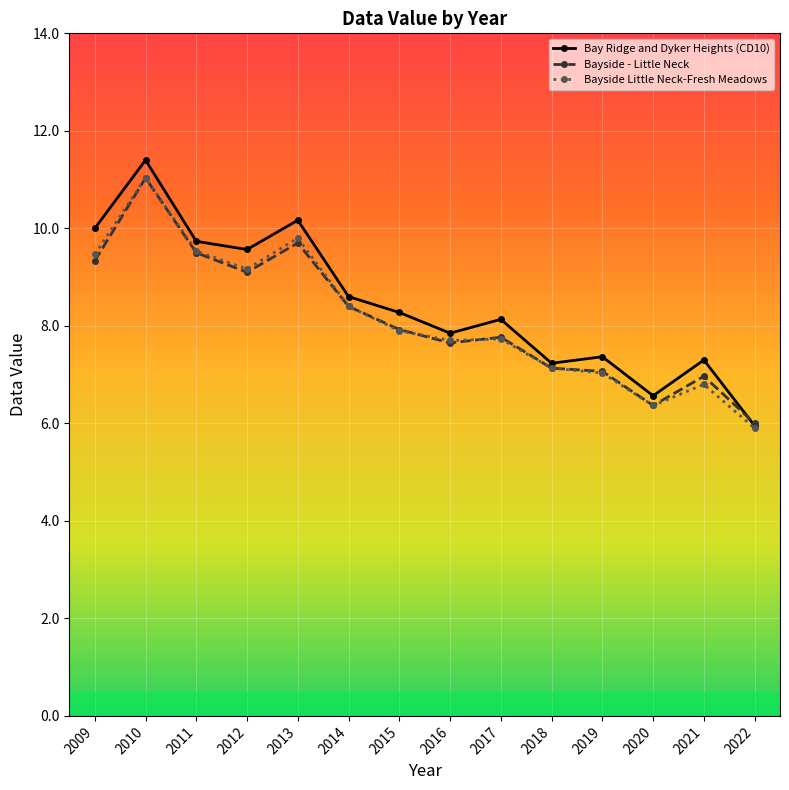

True or false: Bayside - Little Neck has a value of 3.2 at 2010.

False